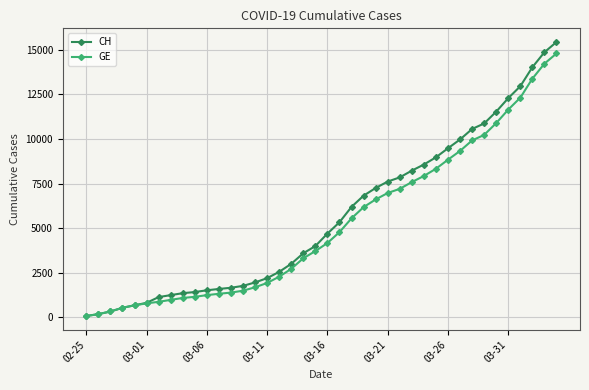

Which series has the widest spread of values?

CH